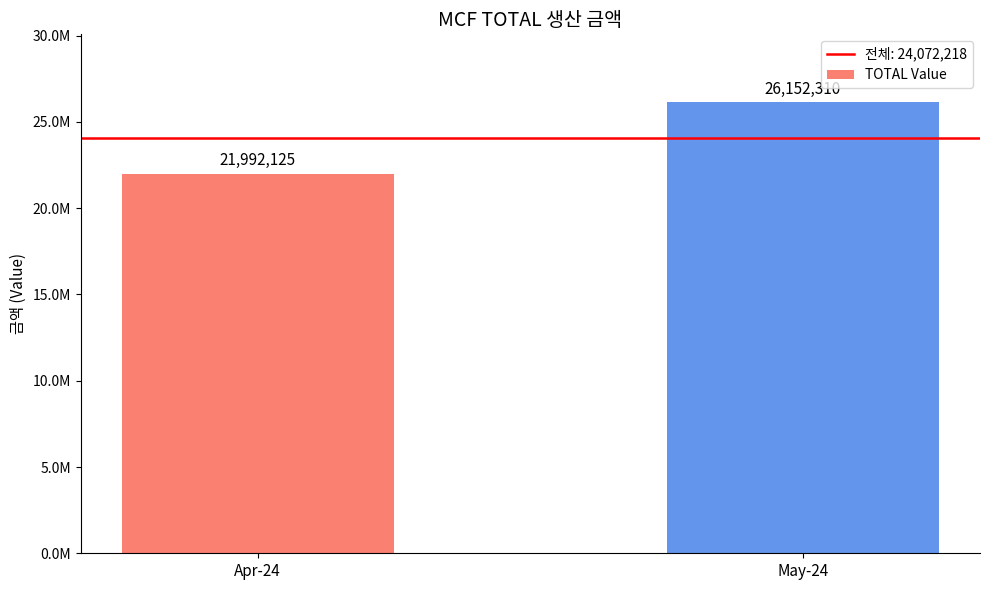

Which has a higher value, May-24 or Apr-24?

May-24